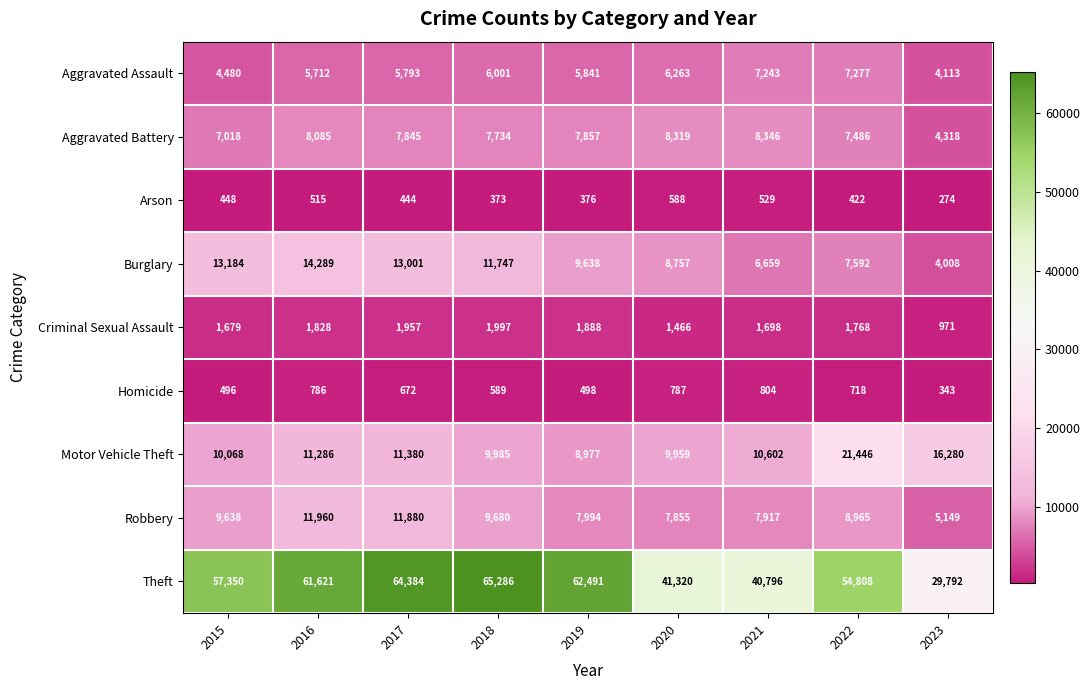

What is the sum of the Motor Vehicle Theft values at 2017 and 2018?

21365